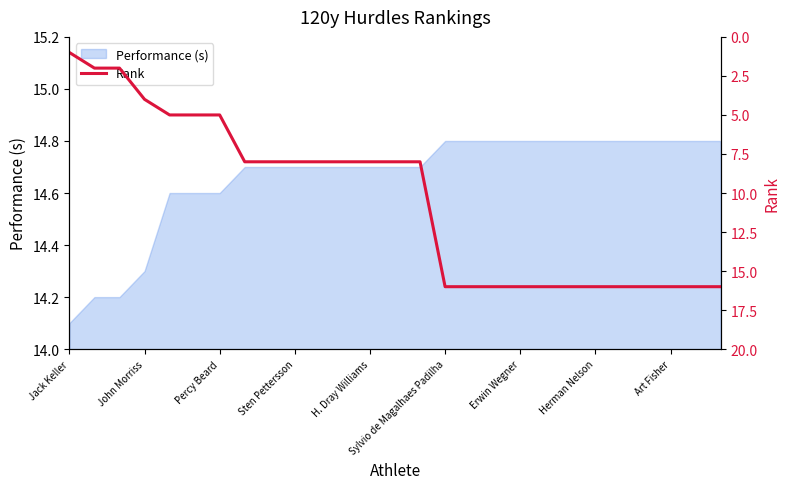

Where is Performance (s) nearest to the value 14?

Jack Keller